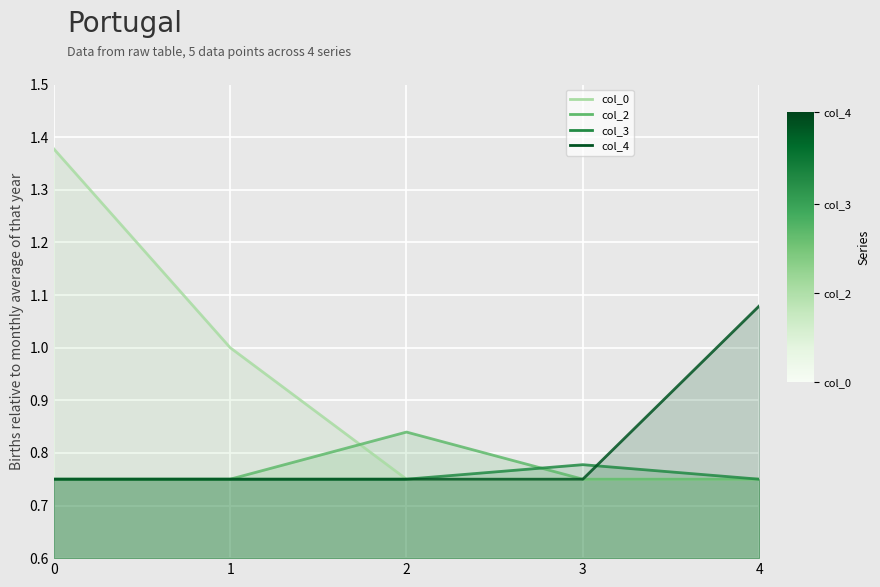

Count the number of categories in the chart.

5